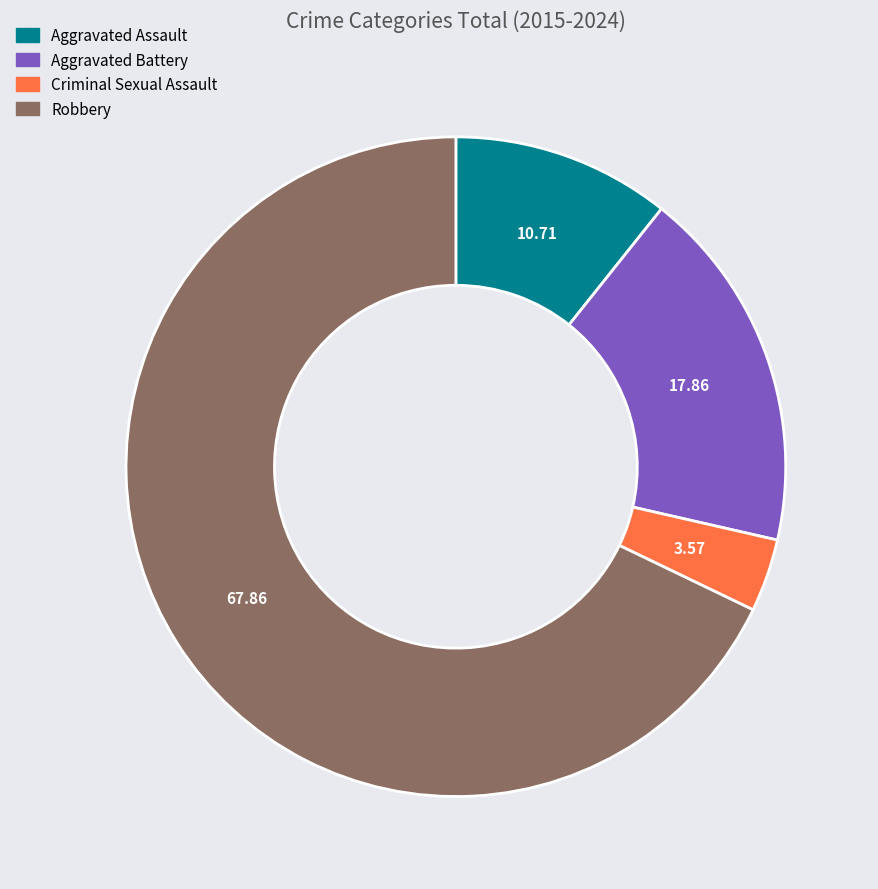

Which slice represents more than half of the pie?

Robbery